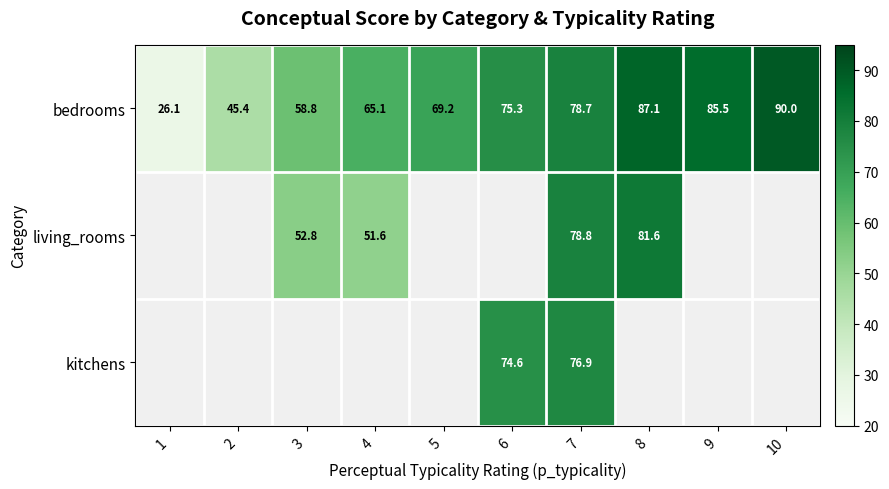

True or false: bedrooms has a value of 26.1 at 1.

True